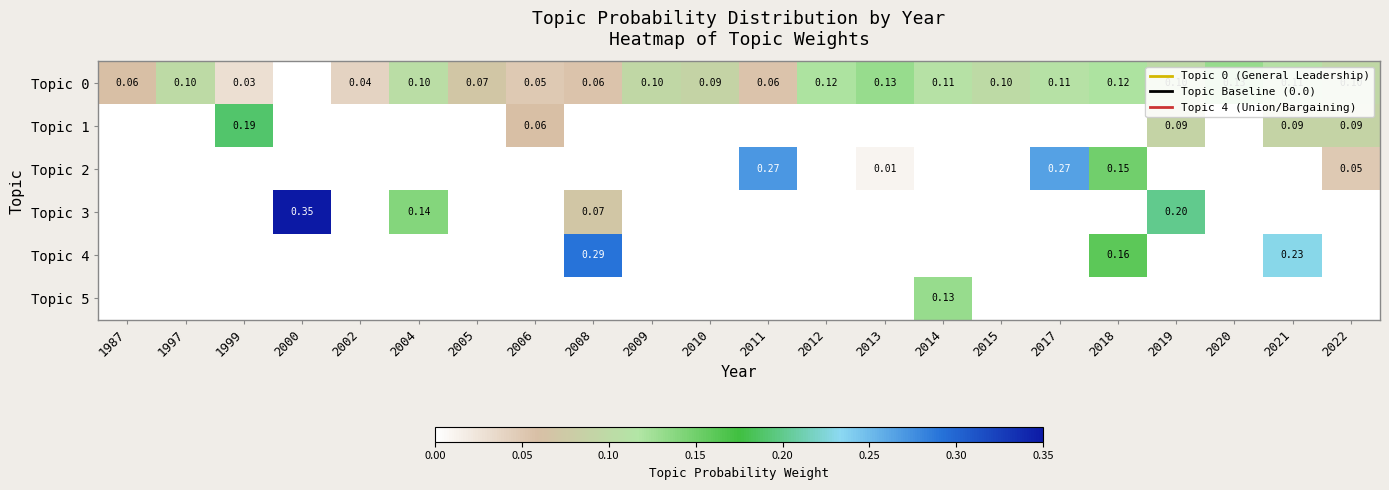

Which series has the largest range (max minus min)?

Topic 3